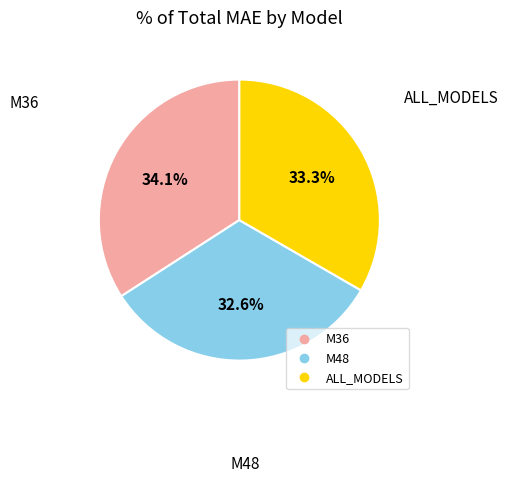

Count the number of slices in the pie.

3